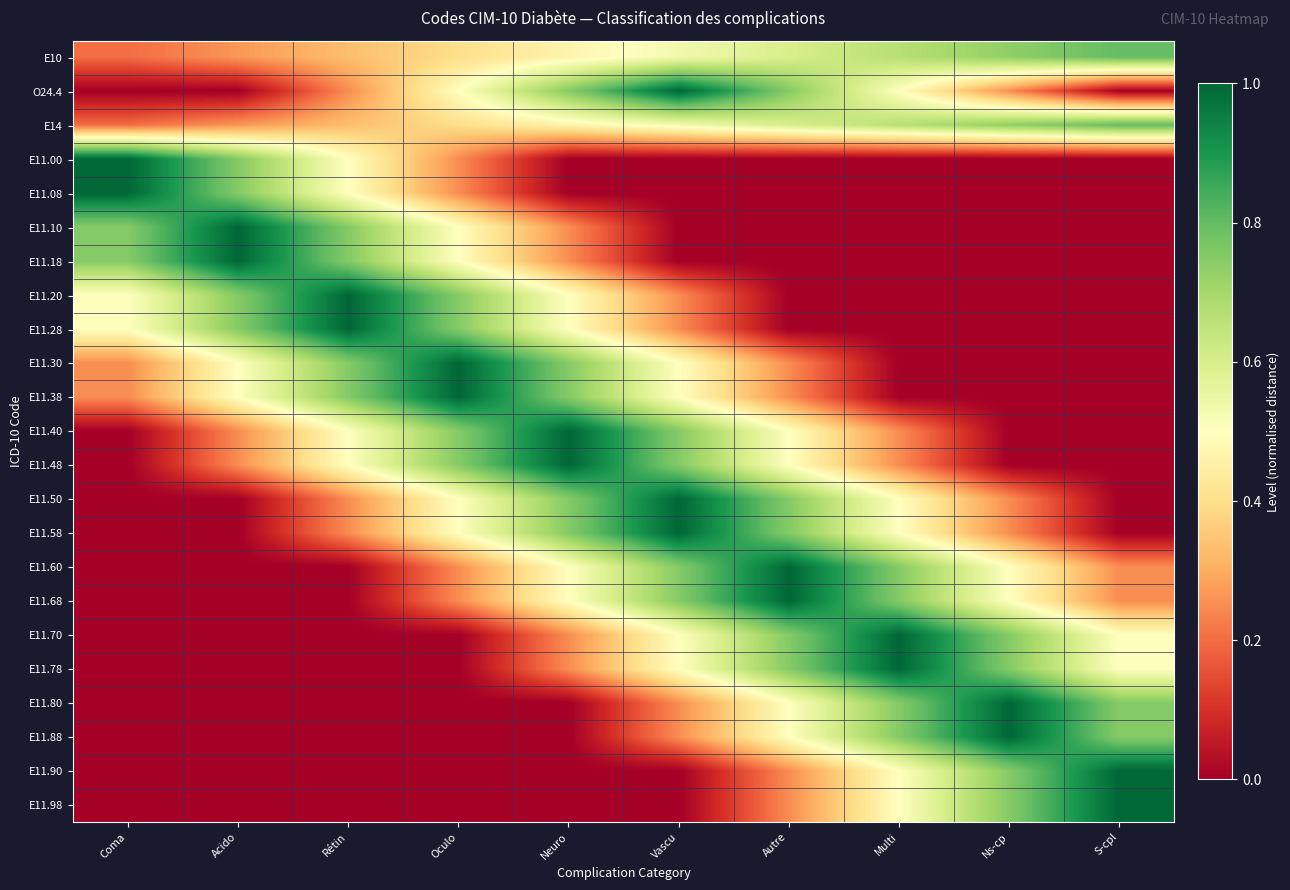

Reading right to left, transcribe all the data shown in this chart.

E10: S-cpl=0.8	Ns-cp=0.7	Multi=0.7	Autre=0.6	Vascu=0.5	Neuro=0.5	Oculo=0.4	Rétin=0.3	Acido=0.3	Coma=0.2
O24.4: S-cpl=0.0	Ns-cp=0.2	Multi=0.5	Autre=0.8	Vascu=1.0	Neuro=0.8	Oculo=0.5	Rétin=0.2	Acido=0.0	Coma=0.0
E14: S-cpl=0.8	Ns-cp=0.7	Multi=0.7	Autre=0.6	Vascu=0.5	Neuro=0.5	Oculo=0.4	Rétin=0.3	Acido=0.3	Coma=0.2
E11.00: S-cpl=0.0	Ns-cp=0.0	Multi=0.0	Autre=0.0	Vascu=0.0	Neuro=0.0	Oculo=0.2	Rétin=0.5	Acido=0.8	Coma=1.0
E11.08: S-cpl=0.0	Ns-cp=0.0	Multi=0.0	Autre=0.0	Vascu=0.0	Neuro=0.0	Oculo=0.2	Rétin=0.5	Acido=0.8	Coma=1.0
E11.10: S-cpl=0.0	Ns-cp=0.0	Multi=0.0	Autre=0.0	Vascu=0.0	Neuro=0.2	Oculo=0.5	Rétin=0.8	Acido=1.0	Coma=0.8
E11.18: S-cpl=0.0	Ns-cp=0.0	Multi=0.0	Autre=0.0	Vascu=0.0	Neuro=0.2	Oculo=0.5	Rétin=0.8	Acido=1.0	Coma=0.8
E11.20: S-cpl=0.0	Ns-cp=0.0	Multi=0.0	Autre=0.0	Vascu=0.2	Neuro=0.5	Oculo=0.8	Rétin=1.0	Acido=0.8	Coma=0.5
E11.28: S-cpl=0.0	Ns-cp=0.0	Multi=0.0	Autre=0.0	Vascu=0.2	Neuro=0.5	Oculo=0.8	Rétin=1.0	Acido=0.8	Coma=0.5
E11.30: S-cpl=0.0	Ns-cp=0.0	Multi=0.0	Autre=0.2	Vascu=0.5	Neuro=0.8	Oculo=1.0	Rétin=0.8	Acido=0.5	Coma=0.2
E11.38: S-cpl=0.0	Ns-cp=0.0	Multi=0.0	Autre=0.2	Vascu=0.5	Neuro=0.8	Oculo=1.0	Rétin=0.8	Acido=0.5	Coma=0.2
E11.40: S-cpl=0.0	Ns-cp=0.0	Multi=0.2	Autre=0.5	Vascu=0.8	Neuro=1.0	Oculo=0.8	Rétin=0.5	Acido=0.2	Coma=0.0
E11.48: S-cpl=0.0	Ns-cp=0.0	Multi=0.2	Autre=0.5	Vascu=0.8	Neuro=1.0	Oculo=0.8	Rétin=0.5	Acido=0.2	Coma=0.0
E11.50: S-cpl=0.0	Ns-cp=0.2	Multi=0.5	Autre=0.8	Vascu=1.0	Neuro=0.8	Oculo=0.5	Rétin=0.2	Acido=0.0	Coma=0.0
E11.58: S-cpl=0.0	Ns-cp=0.2	Multi=0.5	Autre=0.8	Vascu=1.0	Neuro=0.8	Oculo=0.5	Rétin=0.2	Acido=0.0	Coma=0.0
E11.60: S-cpl=0.2	Ns-cp=0.5	Multi=0.8	Autre=1.0	Vascu=0.8	Neuro=0.5	Oculo=0.2	Rétin=0.0	Acido=0.0	Coma=0.0
E11.68: S-cpl=0.2	Ns-cp=0.5	Multi=0.8	Autre=1.0	Vascu=0.8	Neuro=0.5	Oculo=0.2	Rétin=0.0	Acido=0.0	Coma=0.0
E11.70: S-cpl=0.5	Ns-cp=0.8	Multi=1.0	Autre=0.8	Vascu=0.5	Neuro=0.2	Oculo=0.0	Rétin=0.0	Acido=0.0	Coma=0.0
E11.78: S-cpl=0.5	Ns-cp=0.8	Multi=1.0	Autre=0.8	Vascu=0.5	Neuro=0.2	Oculo=0.0	Rétin=0.0	Acido=0.0	Coma=0.0
E11.80: S-cpl=0.8	Ns-cp=1.0	Multi=0.8	Autre=0.5	Vascu=0.2	Neuro=0.0	Oculo=0.0	Rétin=0.0	Acido=0.0	Coma=0.0
E11.88: S-cpl=0.8	Ns-cp=1.0	Multi=0.8	Autre=0.5	Vascu=0.2	Neuro=0.0	Oculo=0.0	Rétin=0.0	Acido=0.0	Coma=0.0
E11.90: S-cpl=1.0	Ns-cp=0.8	Multi=0.5	Autre=0.2	Vascu=0.0	Neuro=0.0	Oculo=0.0	Rétin=0.0	Acido=0.0	Coma=0.0
E11.98: S-cpl=1.0	Ns-cp=0.8	Multi=0.5	Autre=0.2	Vascu=0.0	Neuro=0.0	Oculo=0.0	Rétin=0.0	Acido=0.0	Coma=0.0